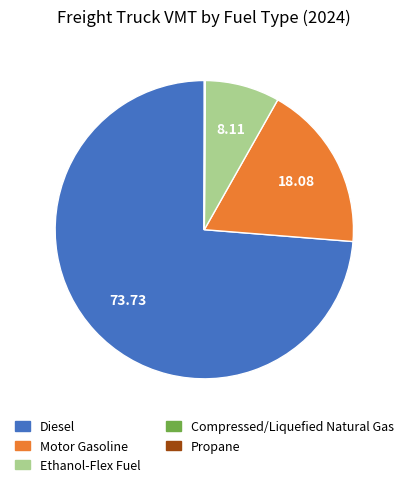

What is the largest slice in the pie chart?

Diesel